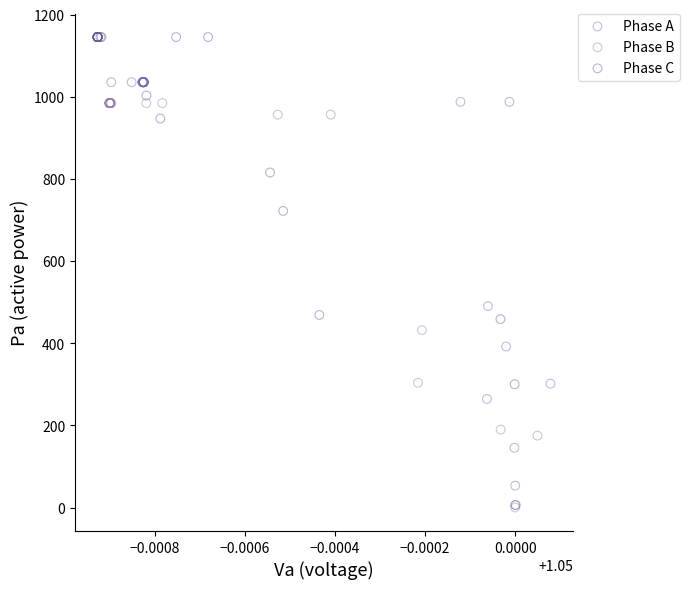

Which series has the widest spread of Y values?

Phase C